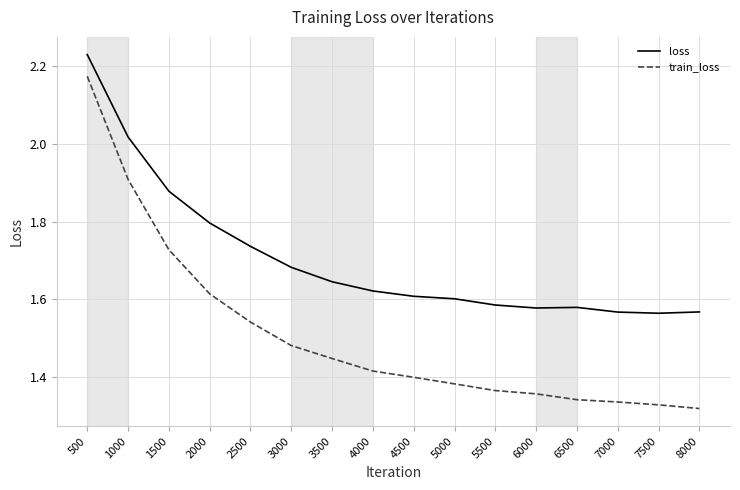

Which series changed the most between 6500 and 7000?

loss